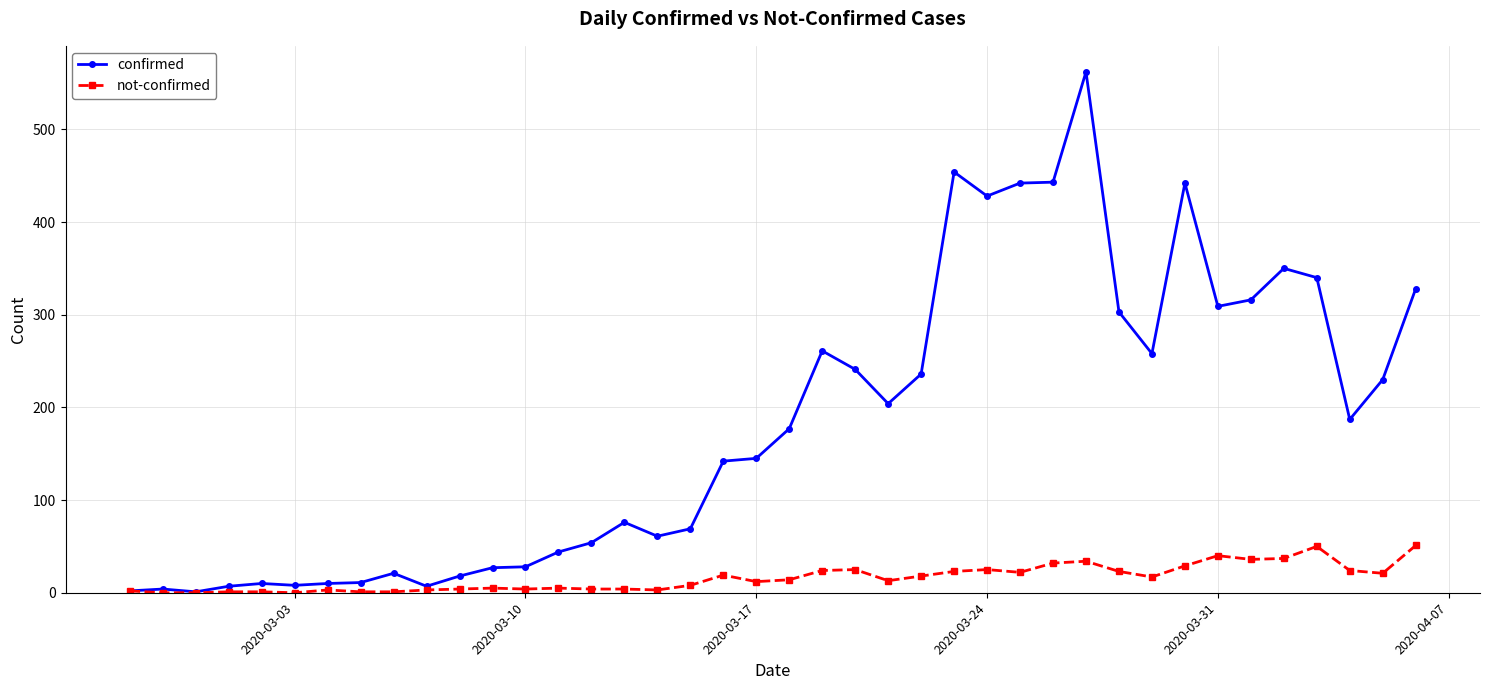

Which series has the widest spread of values?

confirmed